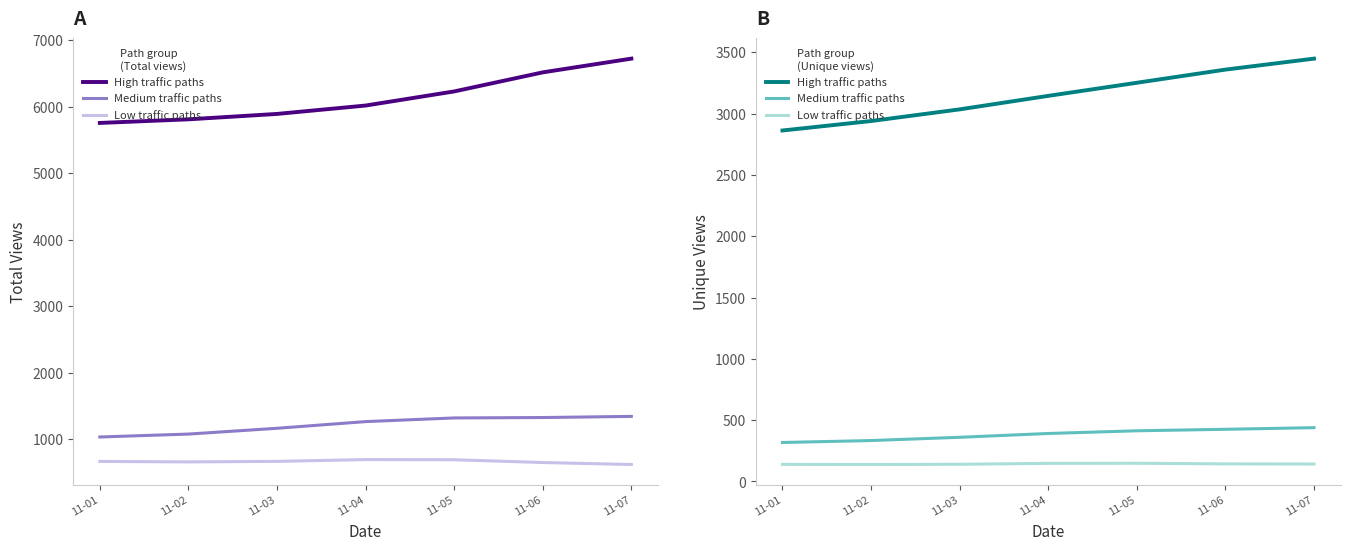

What are all the series names shown in the legend?

High traffic paths, Medium traffic paths, Low traffic paths